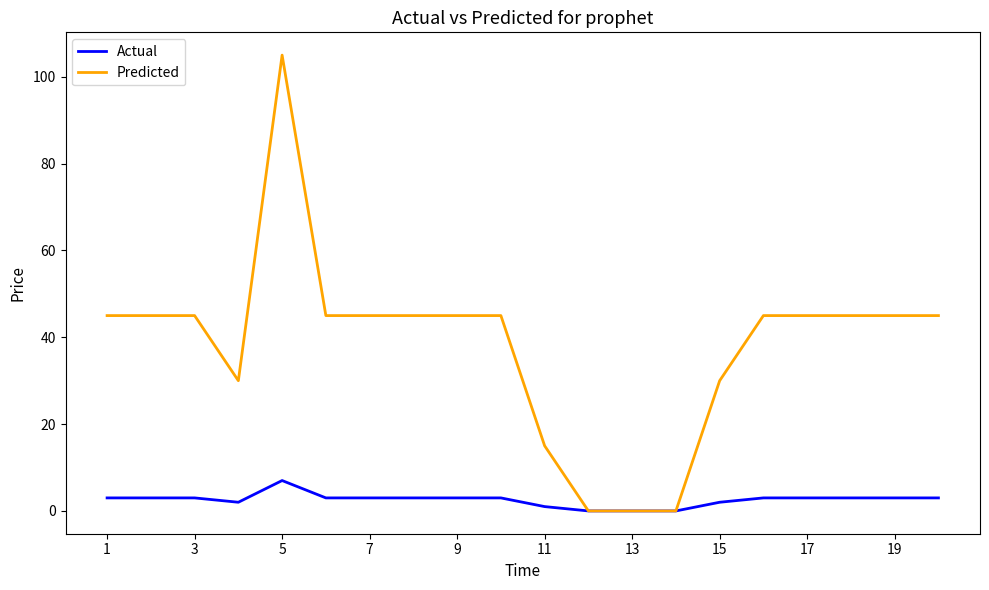

Which series has the largest total across all categories?

Predicted